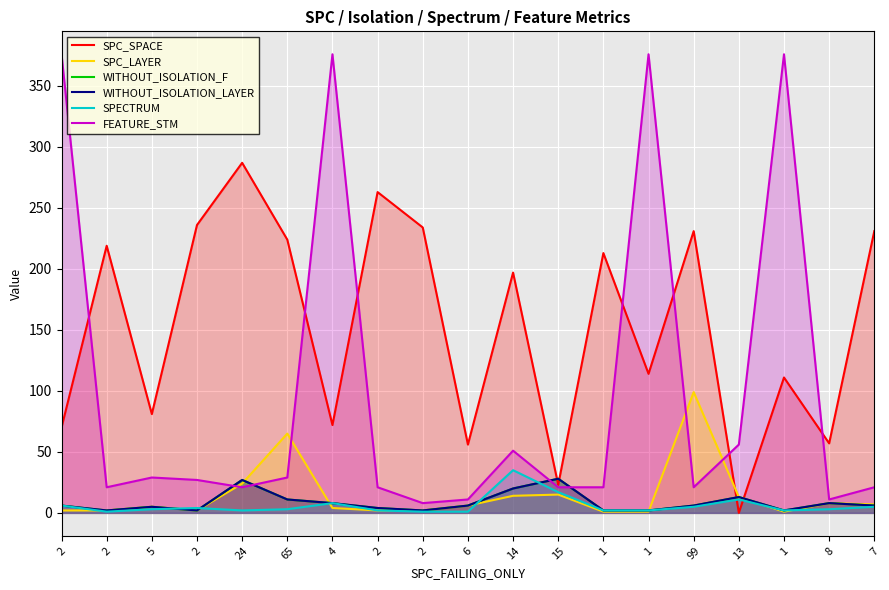

Which series has the largest total across all categories?

SPC_SPACE